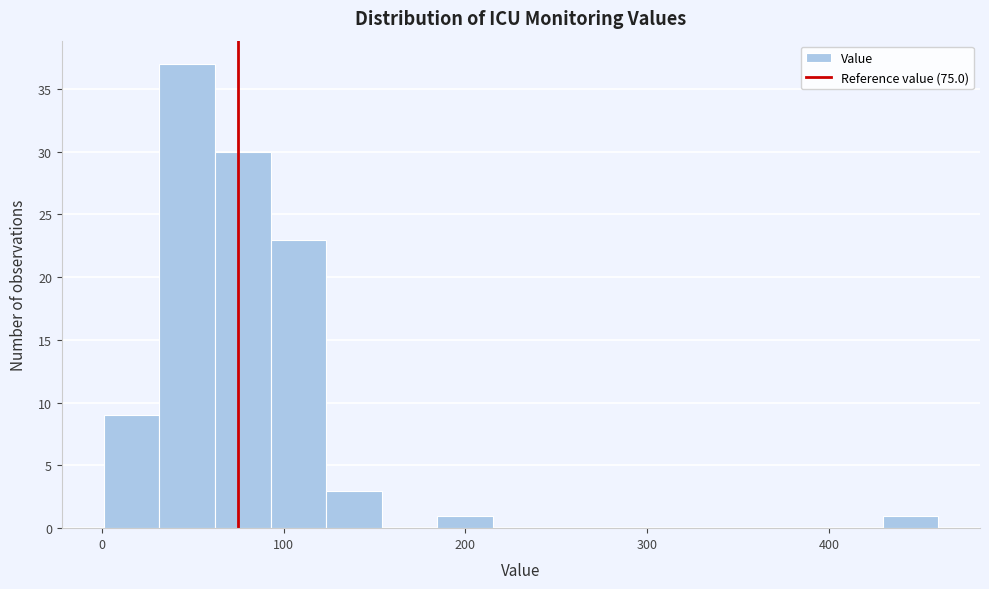

Read against the x-axis, roughly where is the centre of the tallest bar?

50